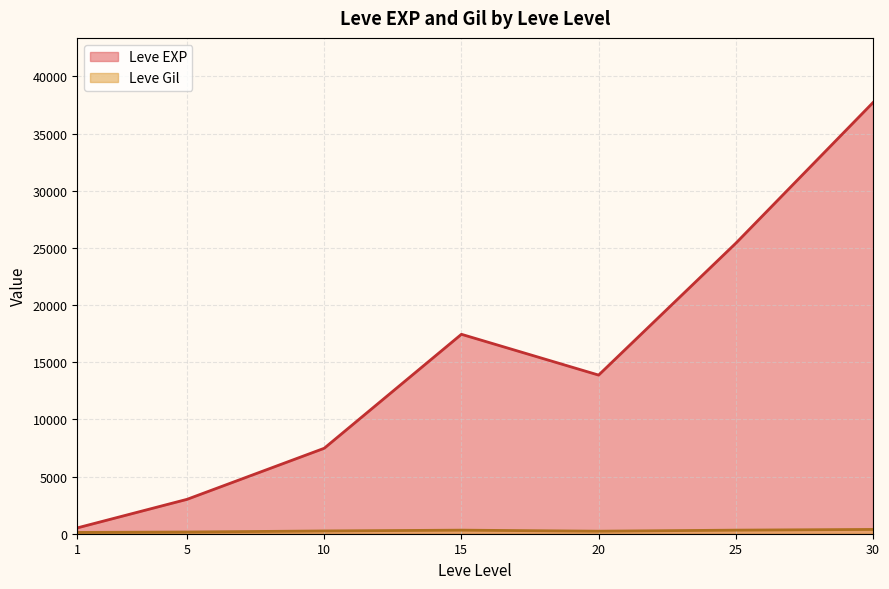

Between 10 and 15, which series saw the biggest shift?

Leve EXP